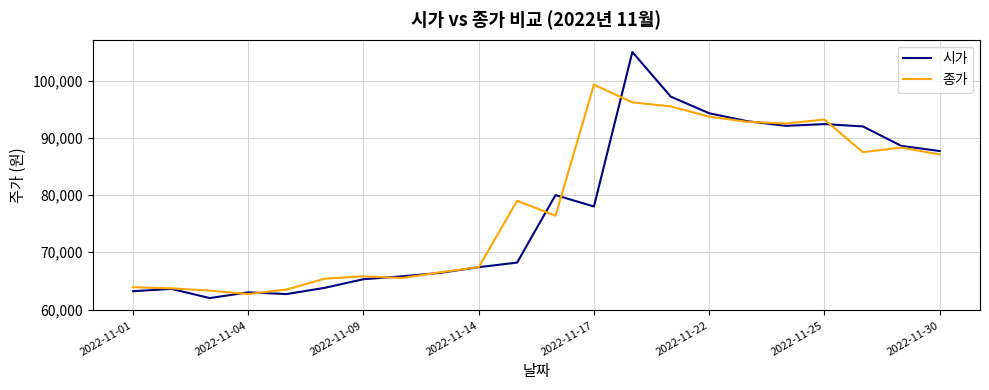

What is the maximum value shown in the chart?

105000